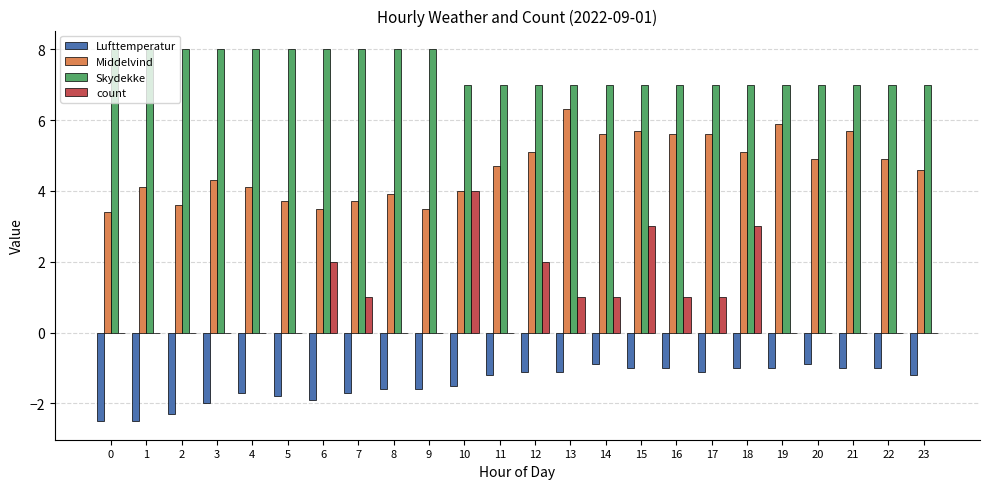

Reading right to left, list all the values displayed in this chart.

Lufttemperatur: 23=-1.2	22=-1.0	21=-1.0	20=-0.9	19=-1.0	18=-1.0	17=-1.1	16=-1.0	15=-1.0	14=-0.9	13=-1.1	12=-1.1	11=-1.2	10=-1.5	9=-1.6	8=-1.6	7=-1.7	6=-1.9	5=-1.8	4=-1.7	3=-2.0	2=-2.3	1=-2.5	0=-2.5
Middelvind: 23=4.6	22=4.9	21=5.7	20=4.9	19=5.9	18=5.1	17=5.6	16=5.6	15=5.7	14=5.6	13=6.3	12=5.1	11=4.7	10=4.0	9=3.5	8=3.9	7=3.7	6=3.5	5=3.7	4=4.1	3=4.3	2=3.6	1=4.1	0=3.4
Skydekke: 23=7.0	22=7.0	21=7.0	20=7.0	19=7.0	18=7.0	17=7.0	16=7.0	15=7.0	14=7.0	13=7.0	12=7.0	11=7.0	10=7.0	9=8.0	8=8.0	7=8.0	6=8.0	5=8.0	4=8.0	3=8.0	2=8.0	1=8.0	0=8.0
count: 23=0.0	22=0.0	21=0.0	20=0.0	19=0.0	18=3.0	17=1.0	16=1.0	15=3.0	14=1.0	13=1.0	12=2.0	11=0.0	10=4.0	9=0.0	8=0.0	7=1.0	6=2.0	5=0.0	4=0.0	3=0.0	2=0.0	1=0.0	0=0.0